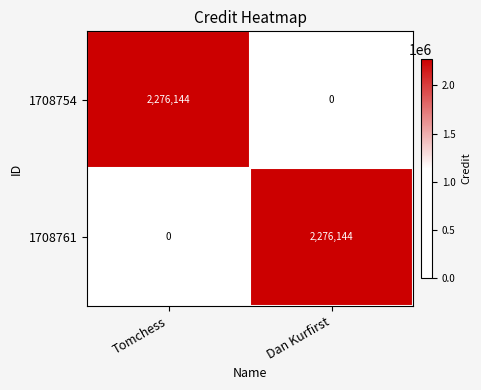

Reading left to right, list all the values displayed in this chart.

1708754: 2276144	0
1708761: 0	2276144